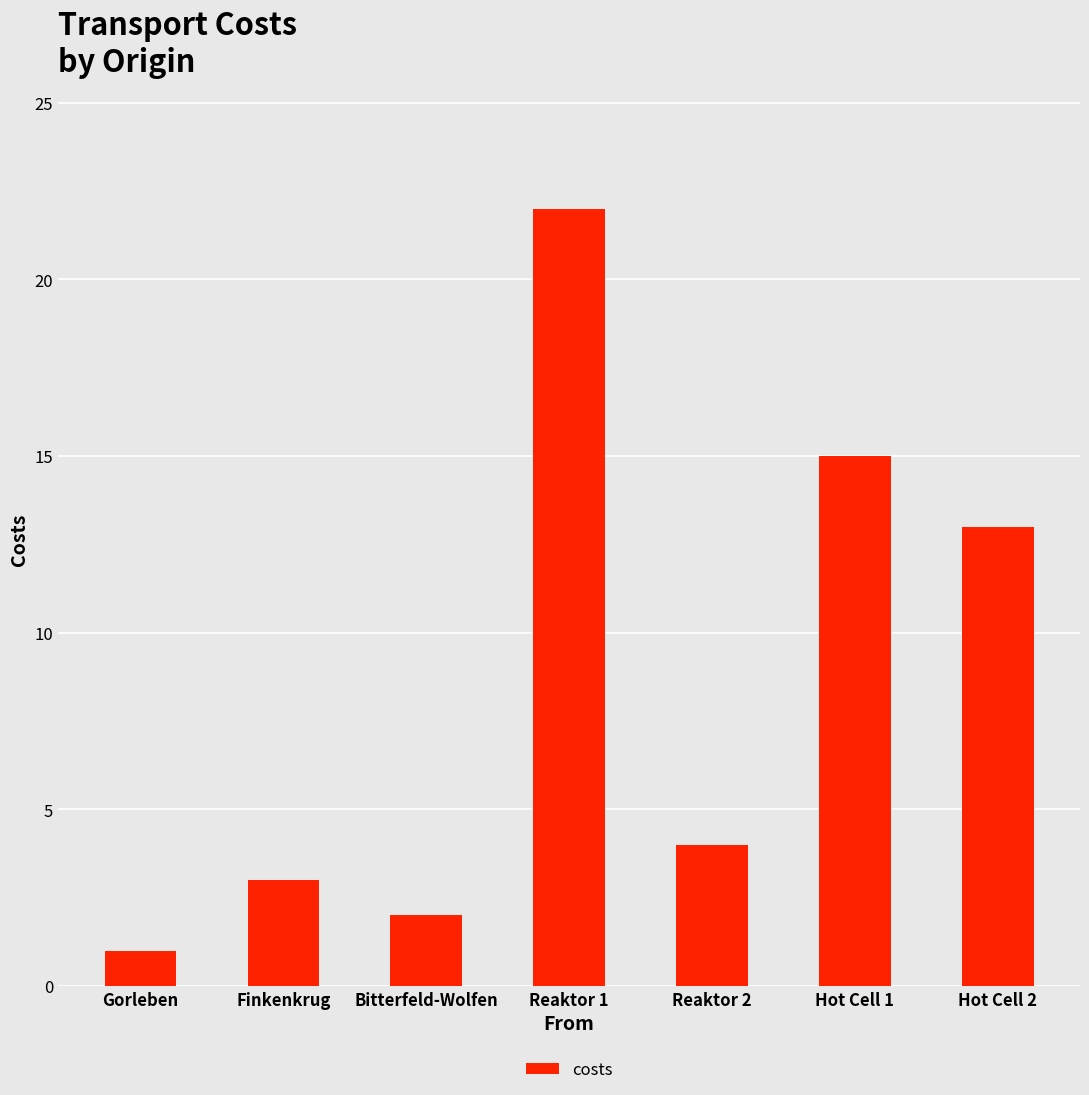

Count the number of categories in the chart.

7